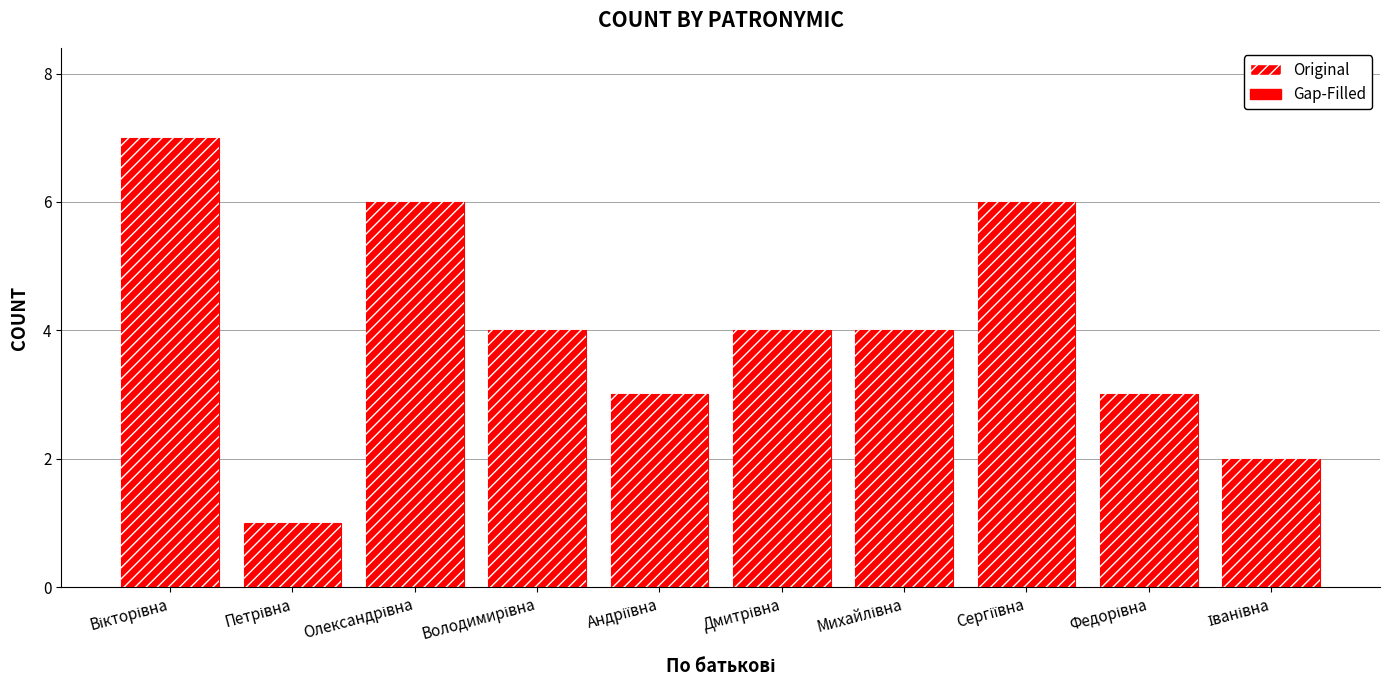

What is the total value across all series at Дмитрівна?

8